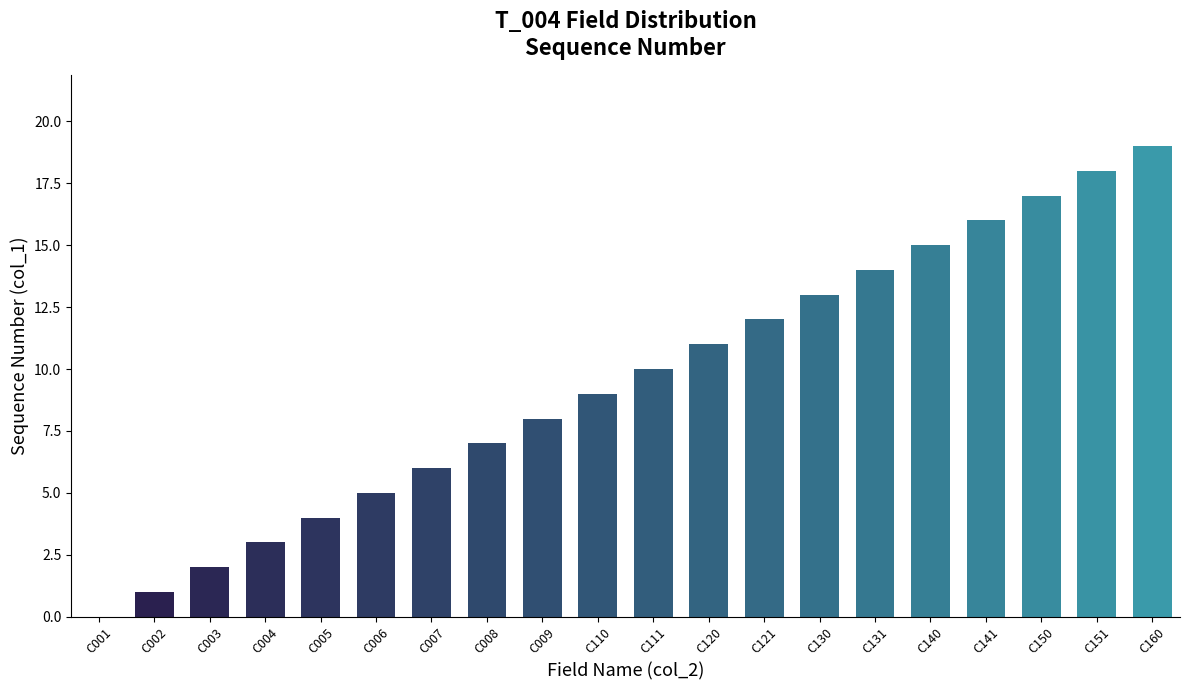

What is the change in value from C005 to C009?

+4